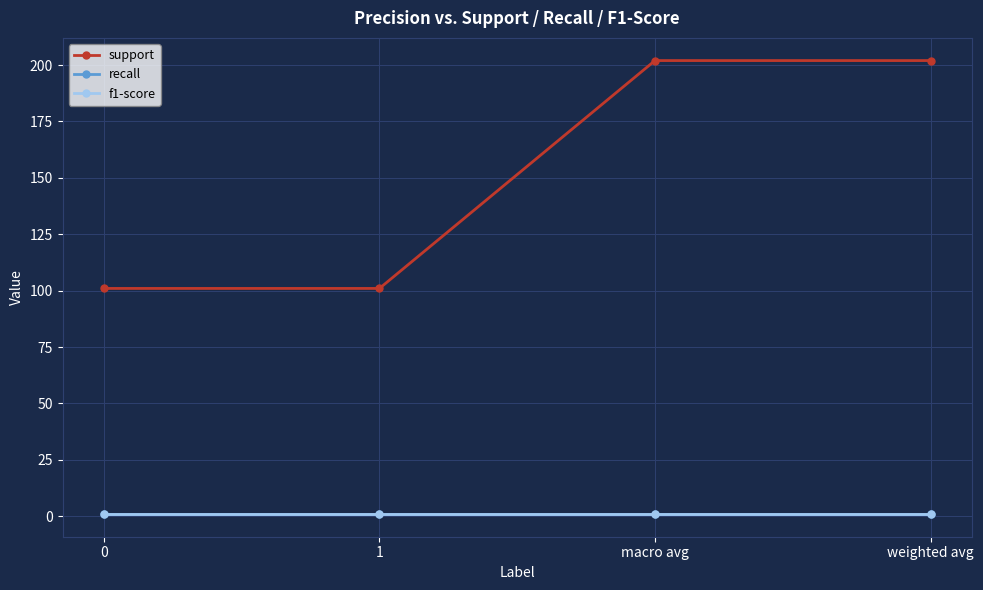

What is the sum of all f1-score values?

4